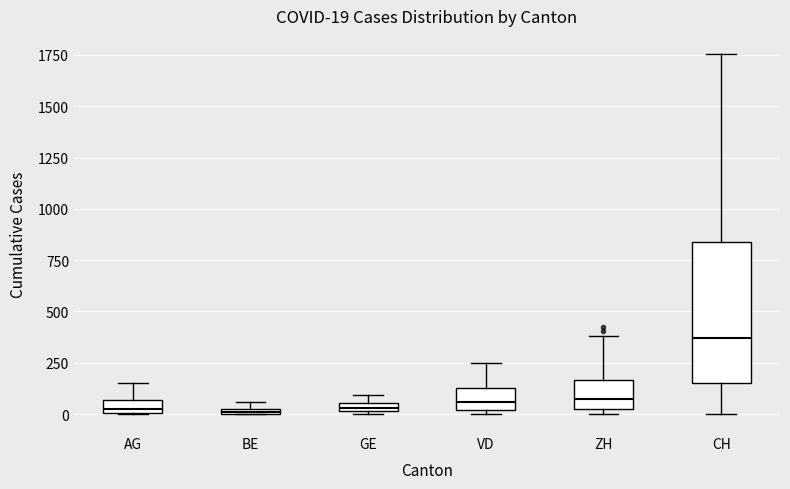

Which box is the tallest, from its lower edge to its upper edge?

CH